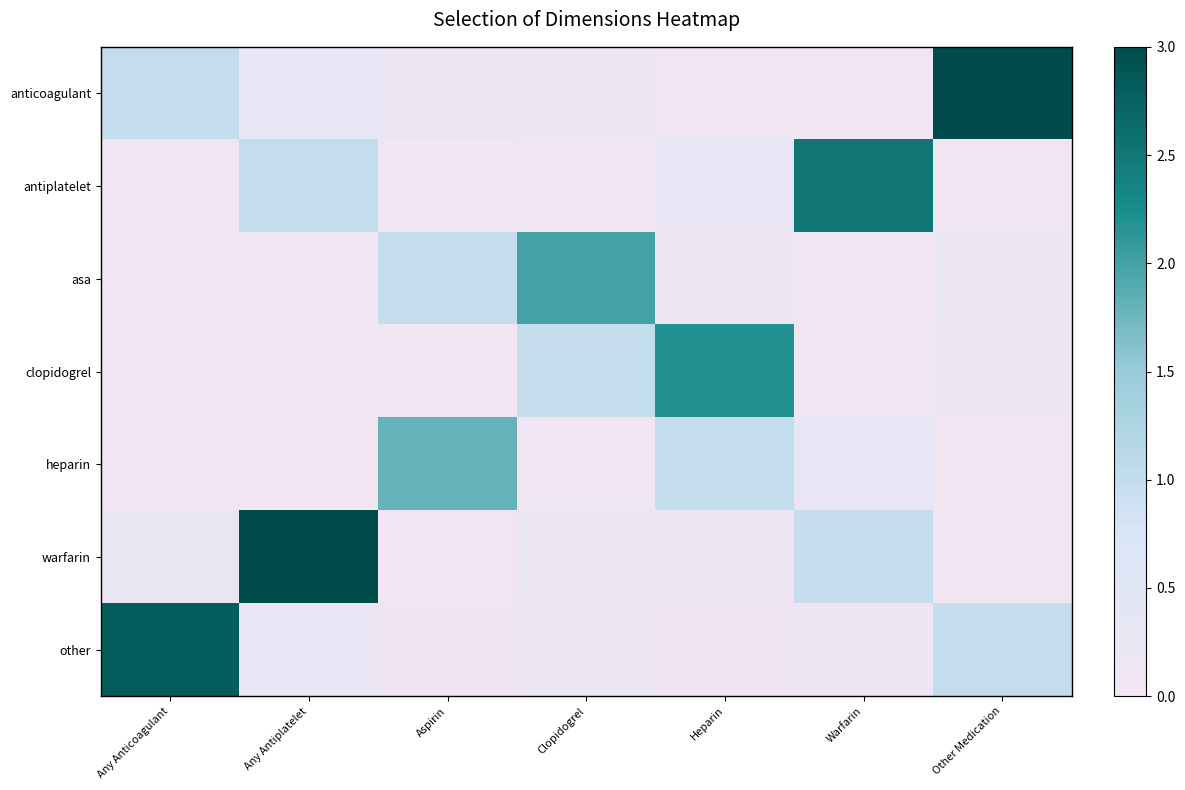

Which category has the lowest value across all series?

Any Anticoagulant